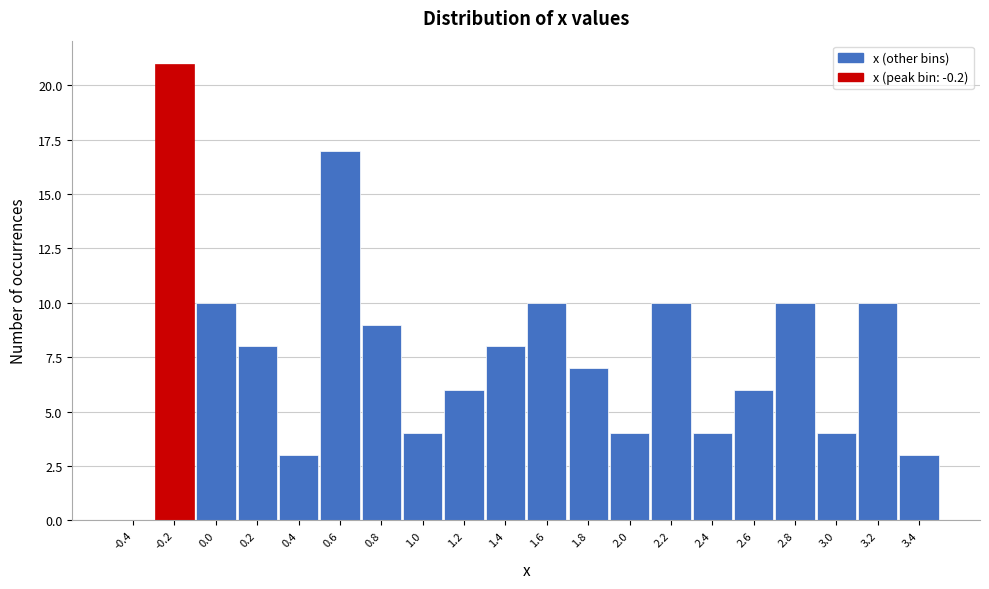

How tall is the bar that spans 0.1 to 0.3 on the x-axis? The values are not printed on the chart, so give them approximately, as read against the axis.

8